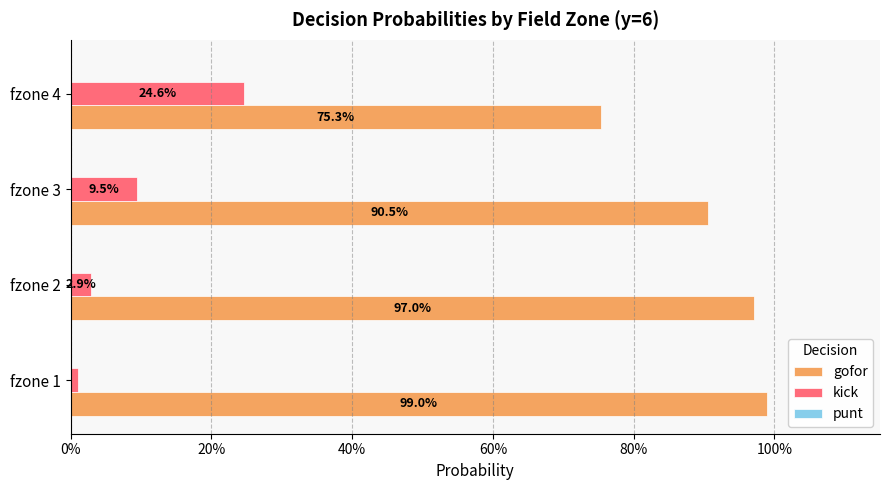

Which series has the largest range (max minus min)?

gofor